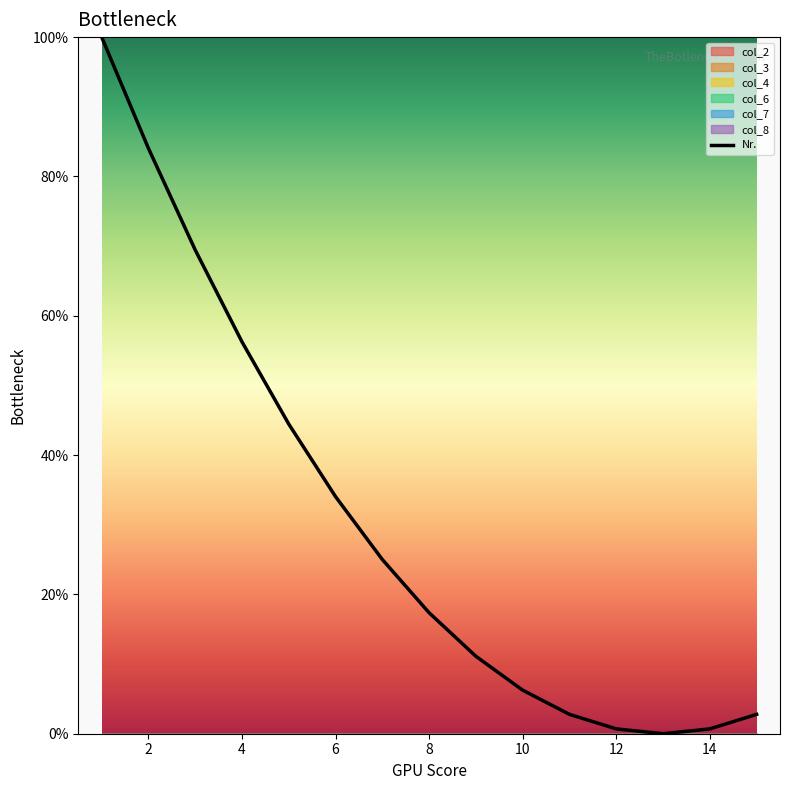

What is the value of the 5th point from the left?

0.4